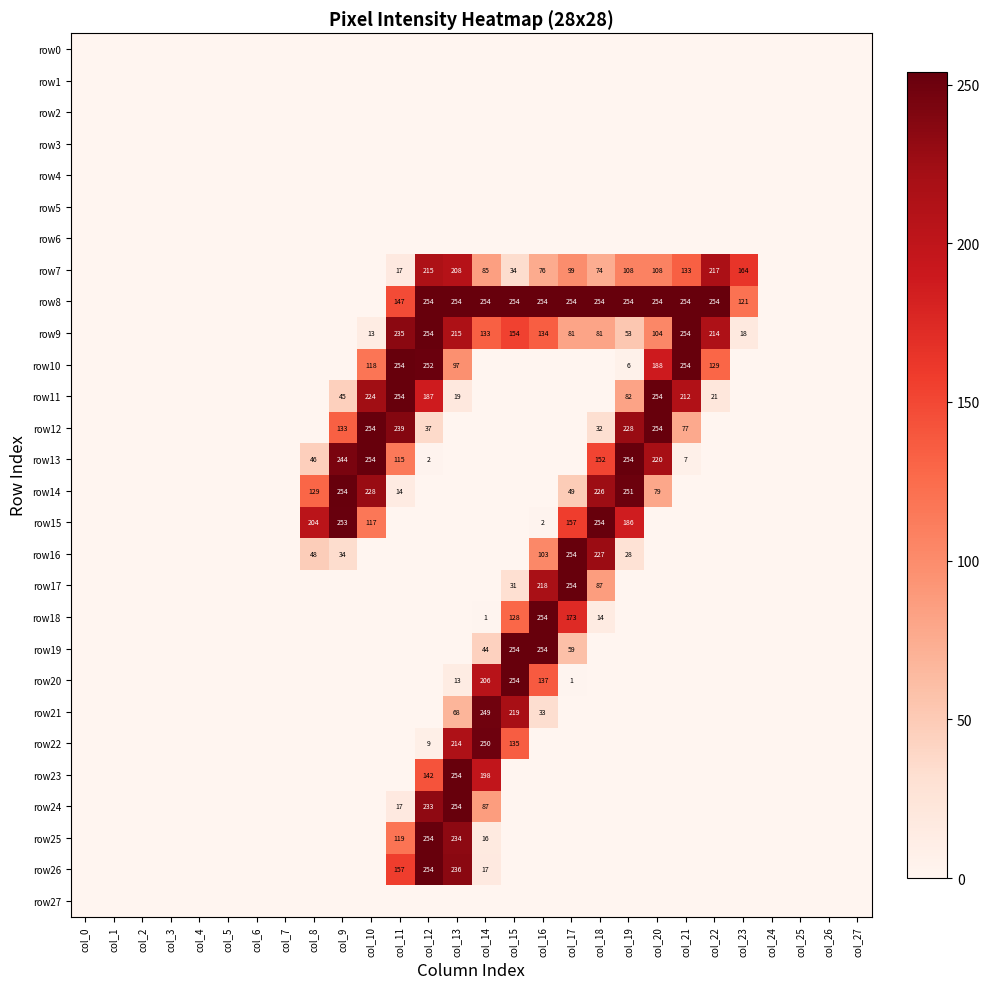

What is the sum of the row11 values at col_22 and col_9?

66